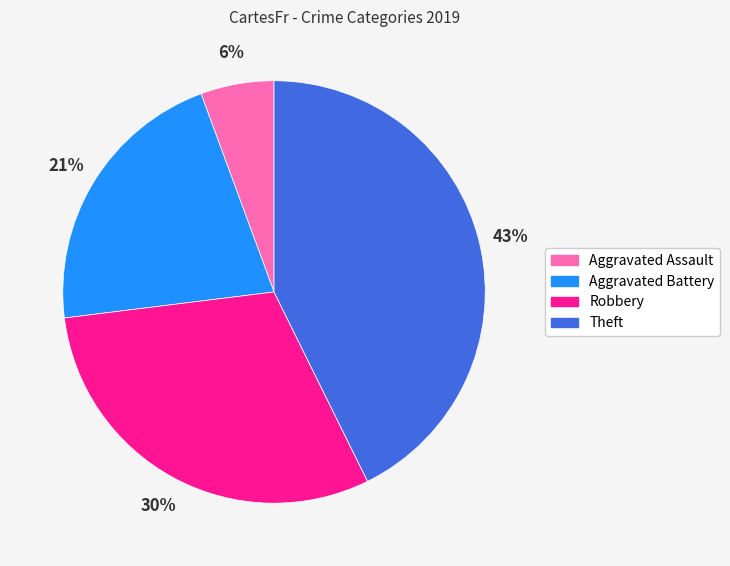

Does any single category account for the majority?

No